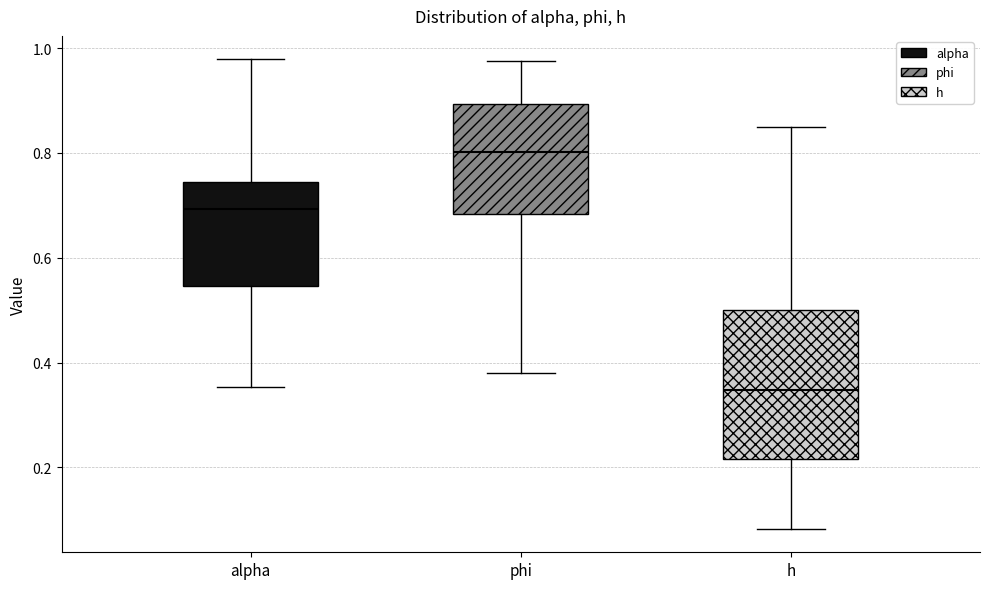

Which box has the lowest median line?

h